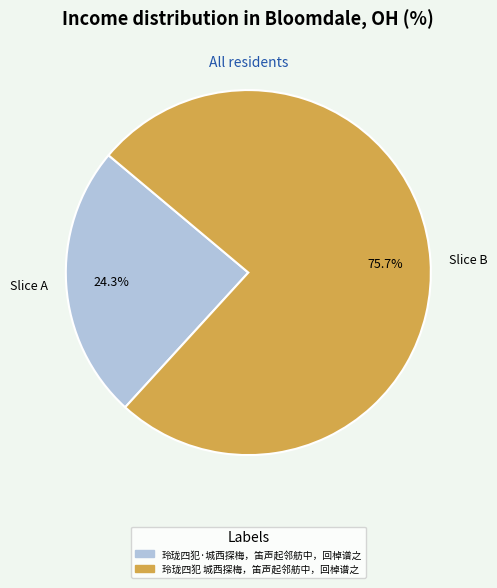

Which slice is the smallest?

玲珑四犯·城西探梅，笛声起邻舫中，回棹谱之